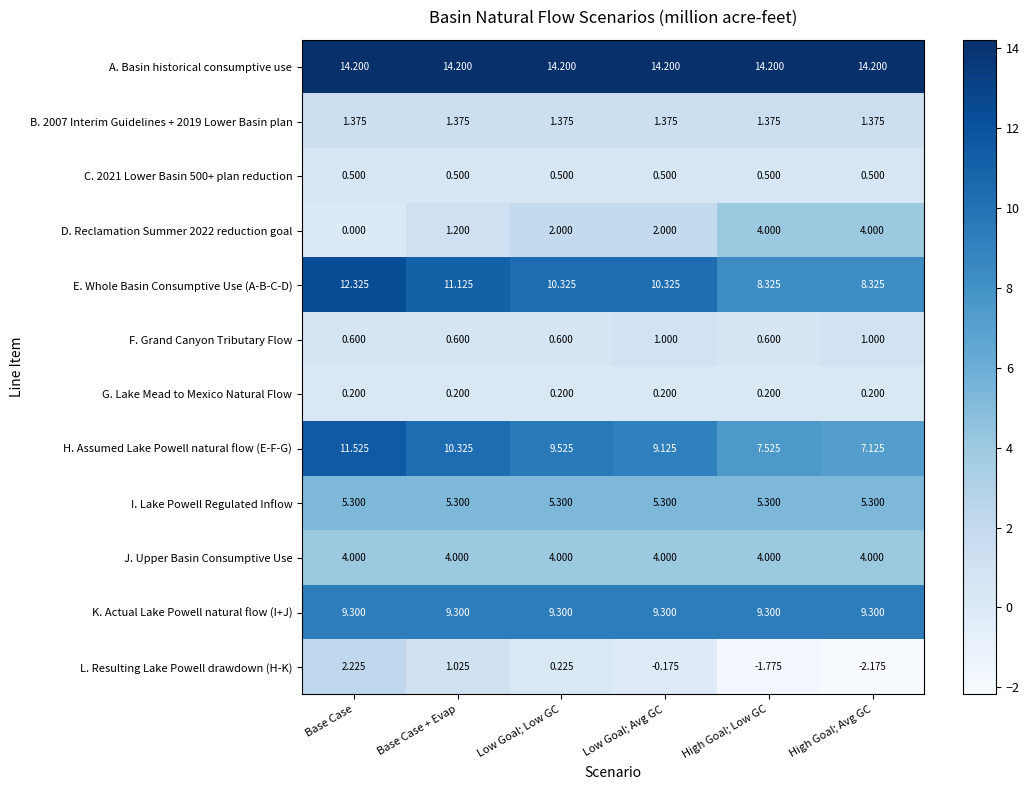

Is the value of C. 2021 Lower Basin 500+ plan reduction at Low Goal; Avg GC greater than the value of A. Basin historical consumptive use at High Goal; Avg GC?

No